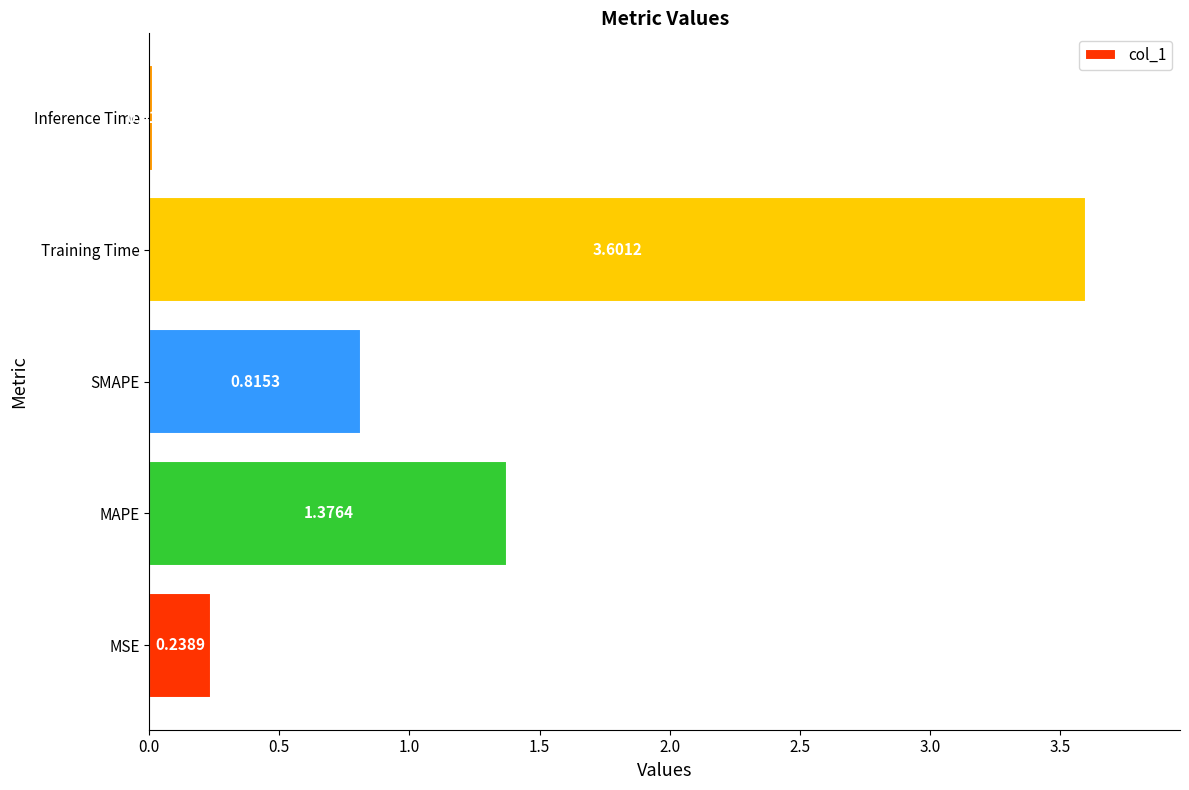

What is the change in value from MSE to Training Time?

+3.4